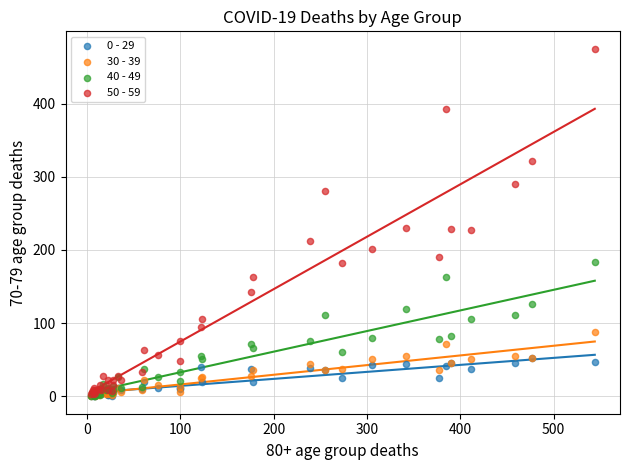

Which series has the widest spread of Y values?

50 - 59